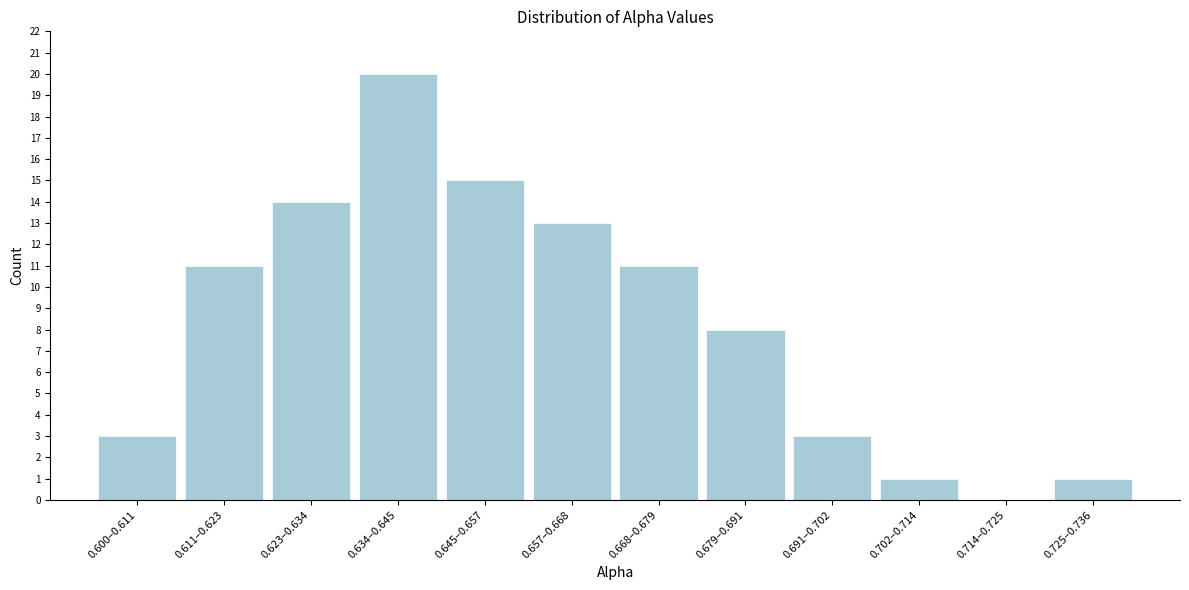

Reading left to right, extract all data points from this chart.

0.600–0.611=3	0.611–0.623=11	0.623–0.634=14	0.634–0.645=20	0.645–0.657=15	0.657–0.668=13	0.668–0.679=11	0.679–0.691=8	0.691–0.702=3	0.702–0.714=1	0.714–0.725=0	0.725–0.736=1